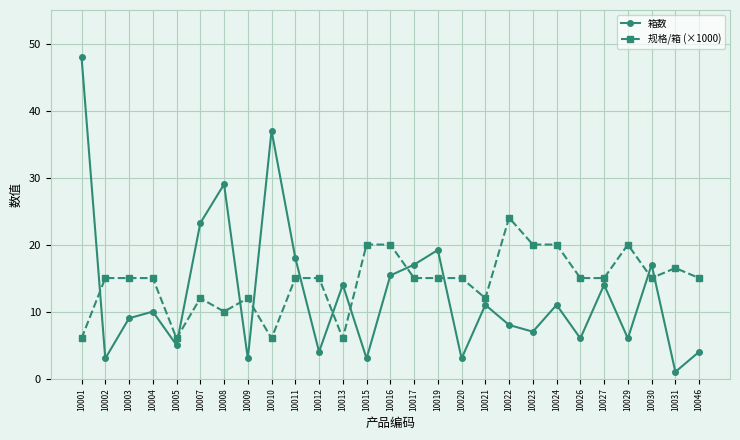

Read the 规格/箱 (×1000) value at 10003.

15.0